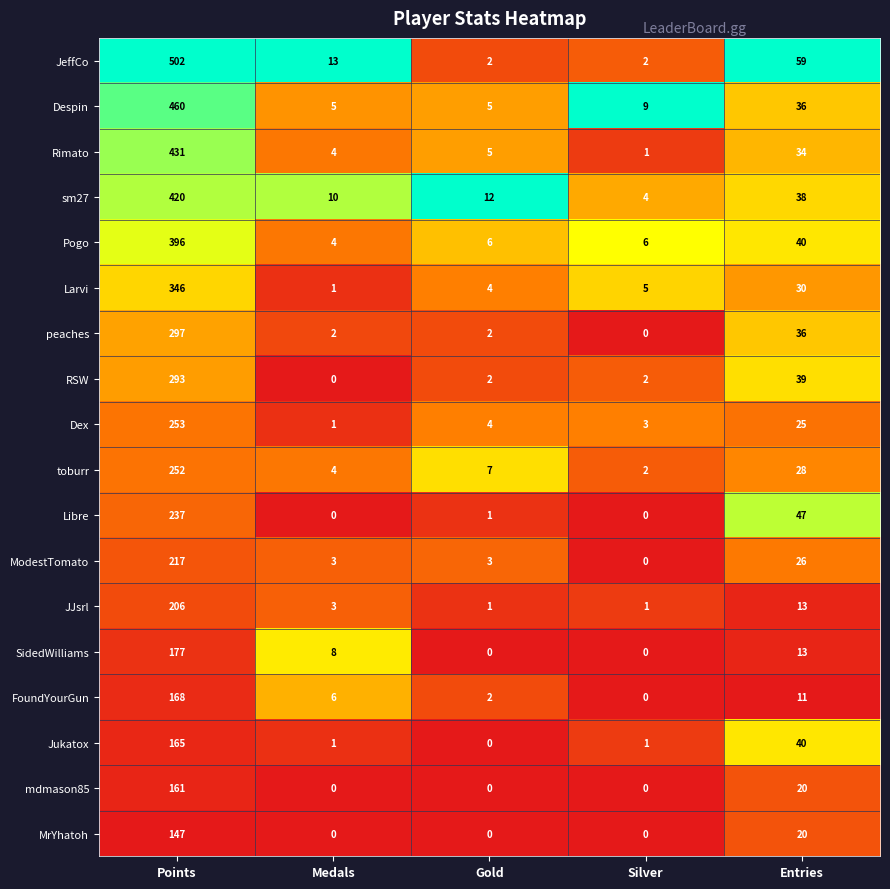

Is it true that Pogo equals 1 at Silver?

False